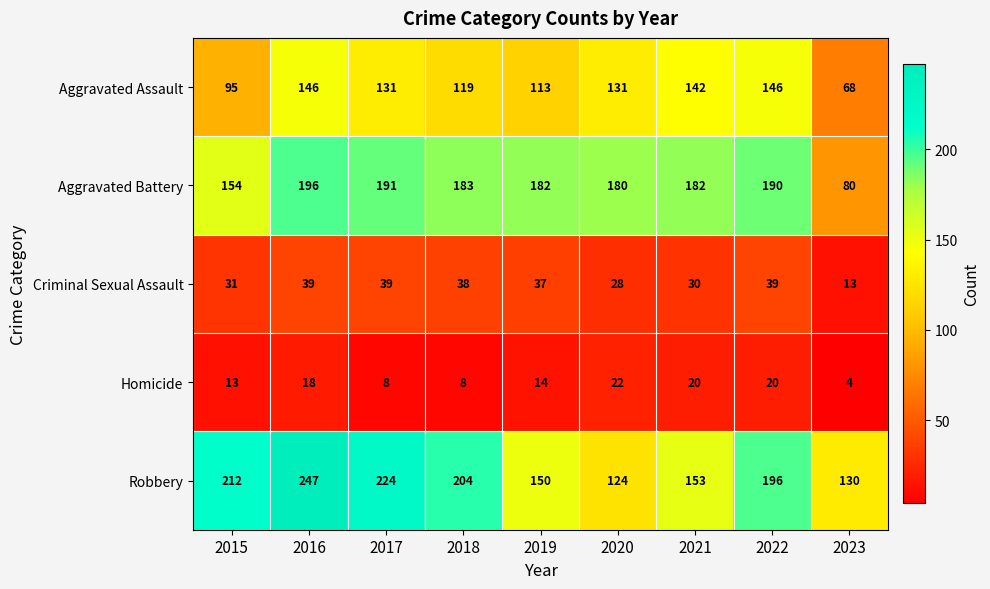

The Homicide series shows 3 at 2015. True or false?

False